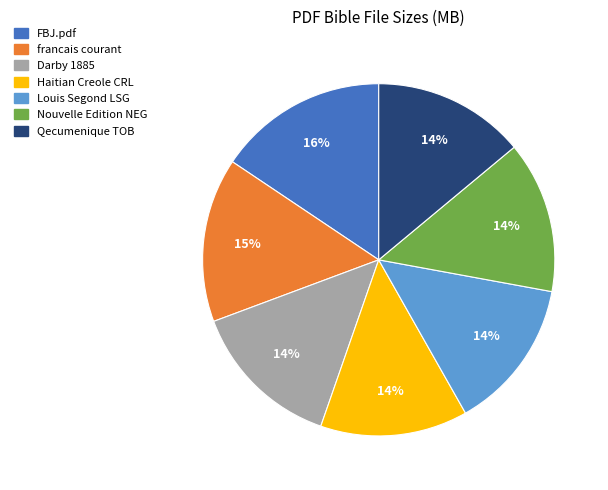

How many segments does this pie chart have?

7